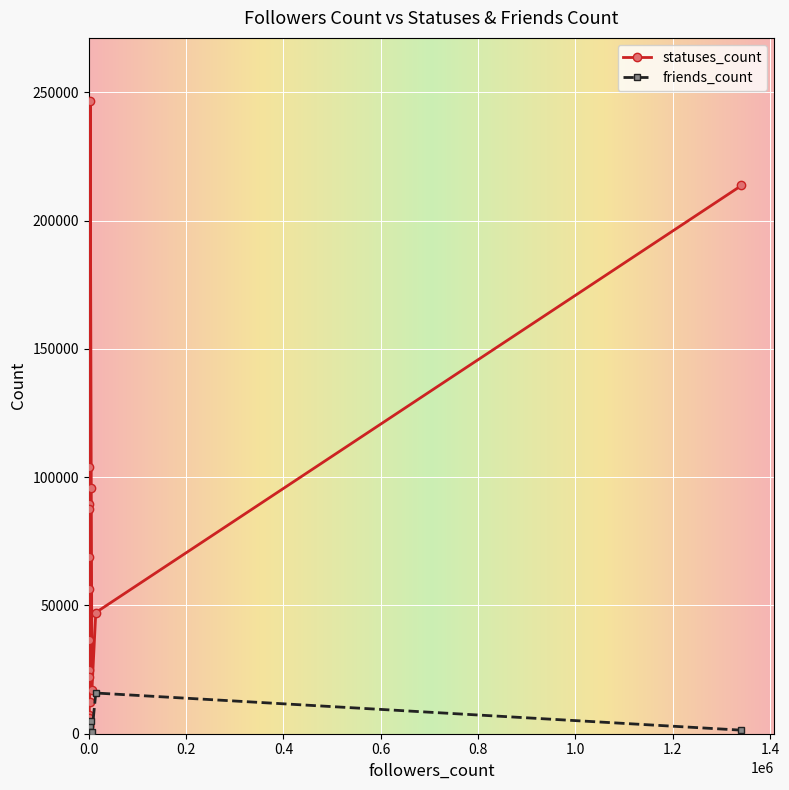

Where is the first local maximum for friends_count?

14428